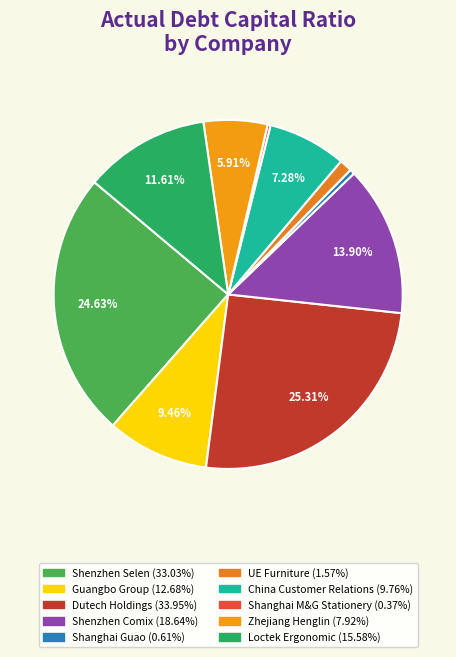

How many segments does this pie chart have?

10